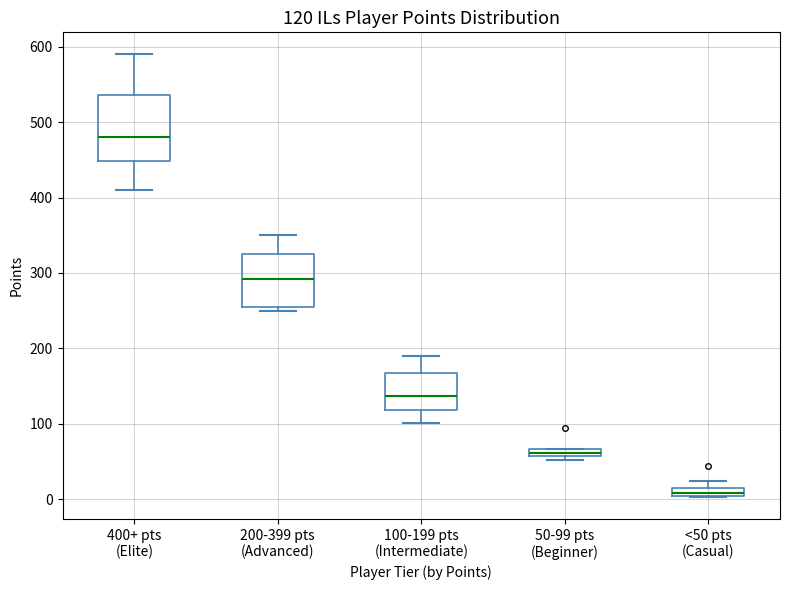

Which box's median line is the lowest?

<50 pts (Casual)